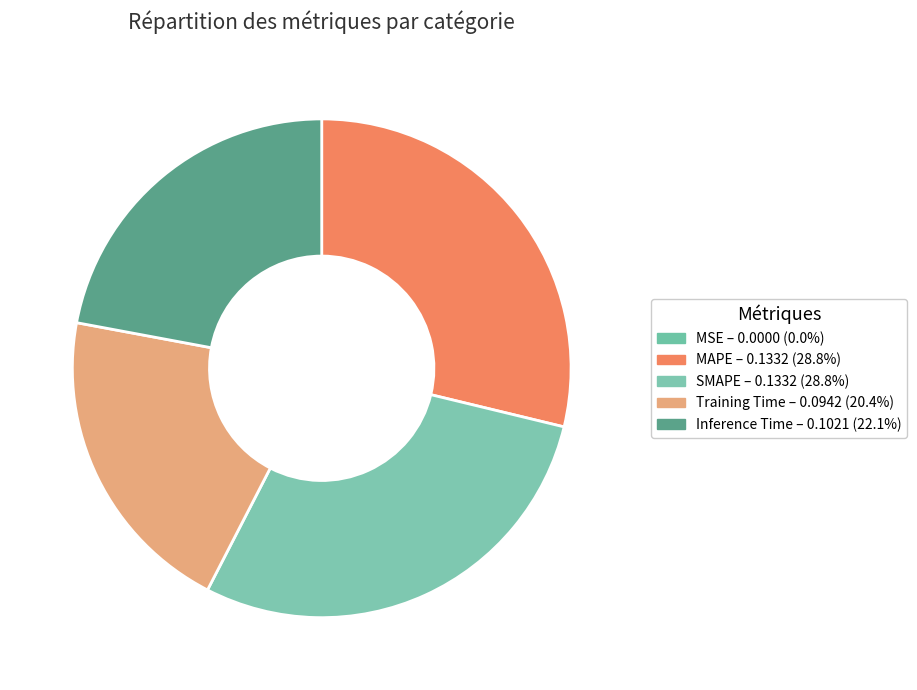

Which slice is the largest?

SMAPE